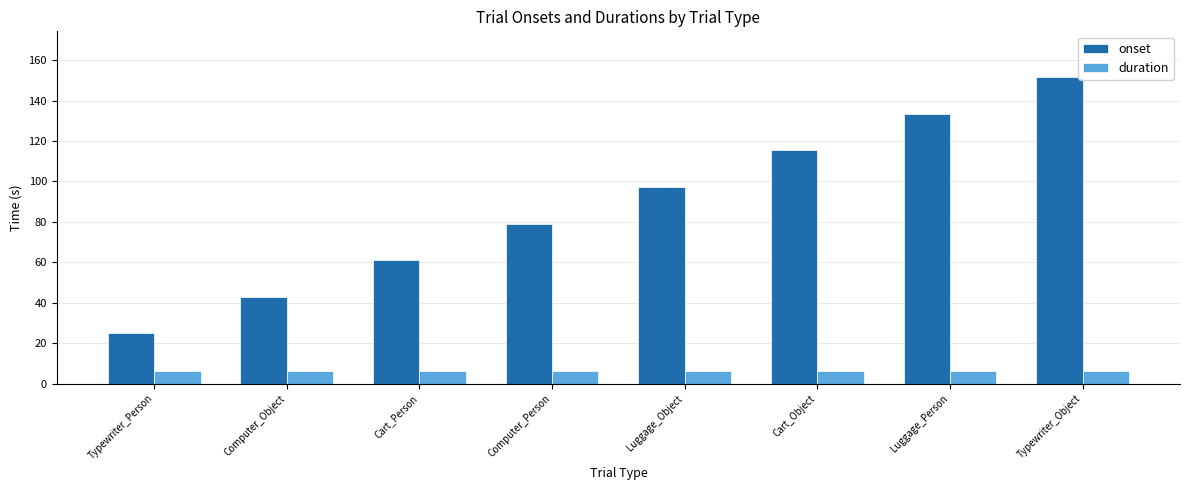

Rank the series by their average value, from lowest to highest.

duration, onset